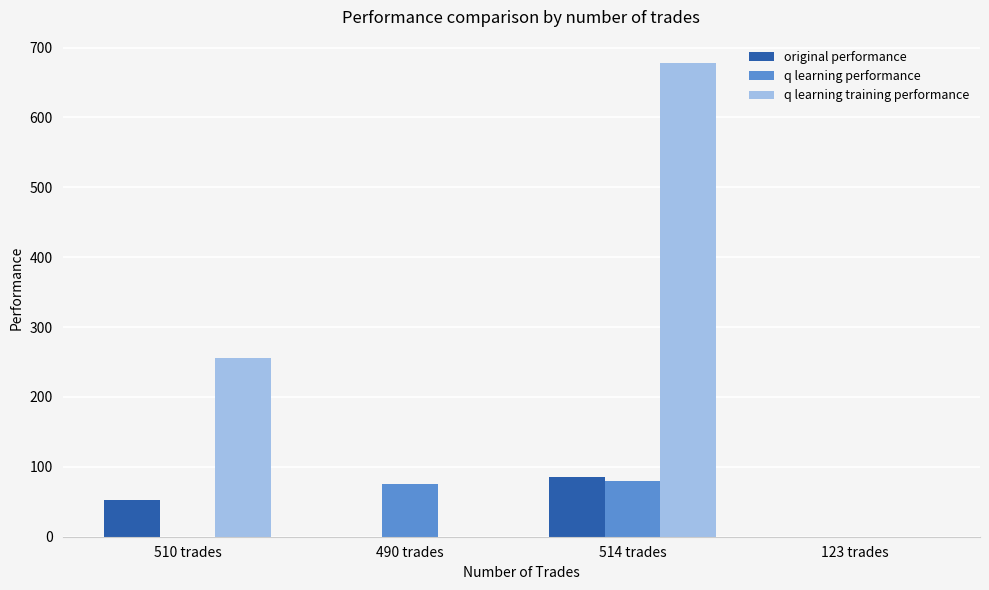

At which category is the sum across all series the highest?

514 trades